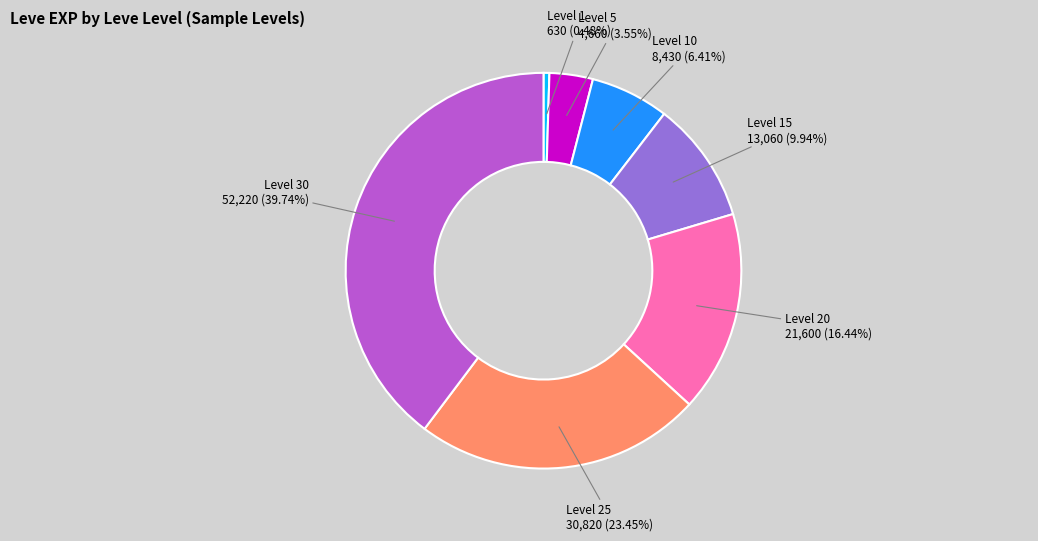

Does any single category account for the majority?

No